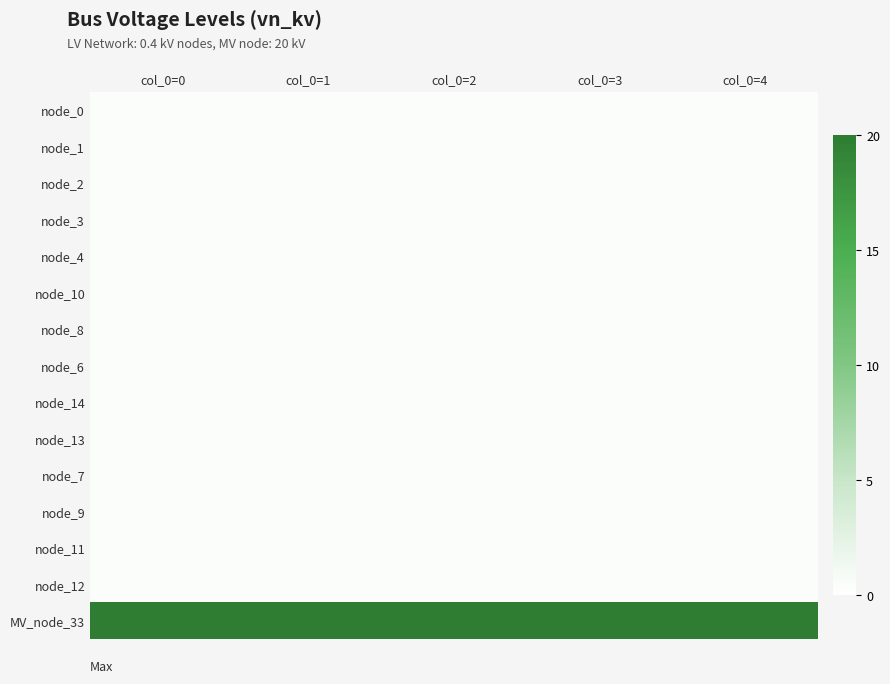

What is the minimum value shown in the chart?

0.4